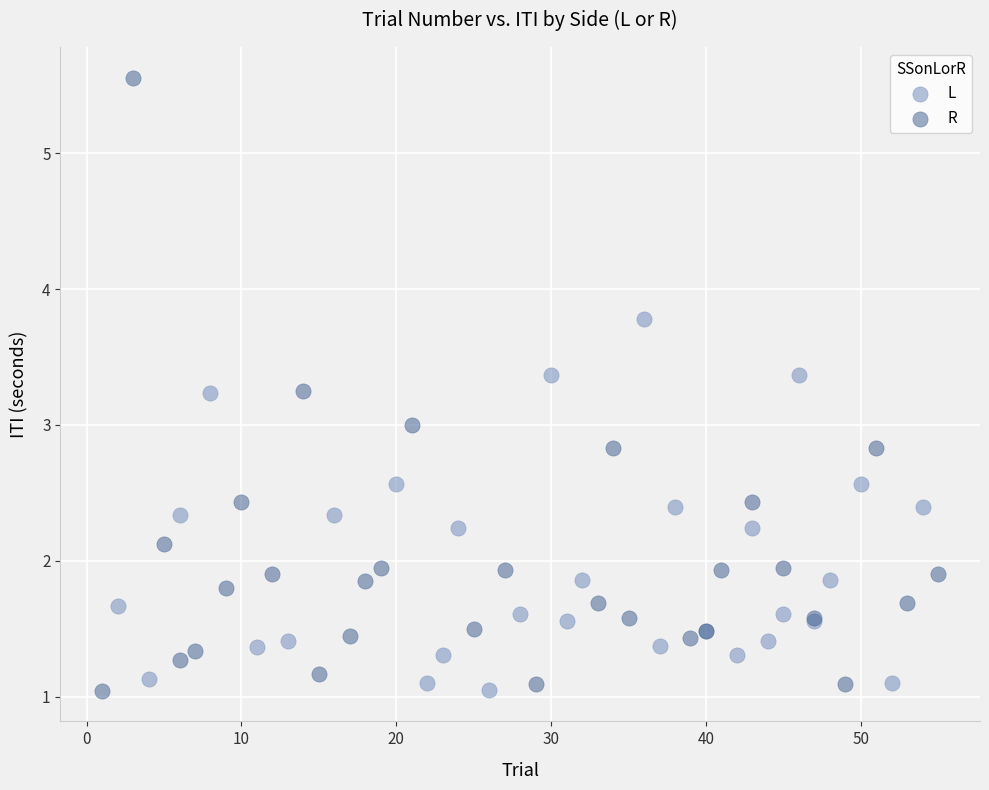

Which series has the largest Y range (max minus min)?

R